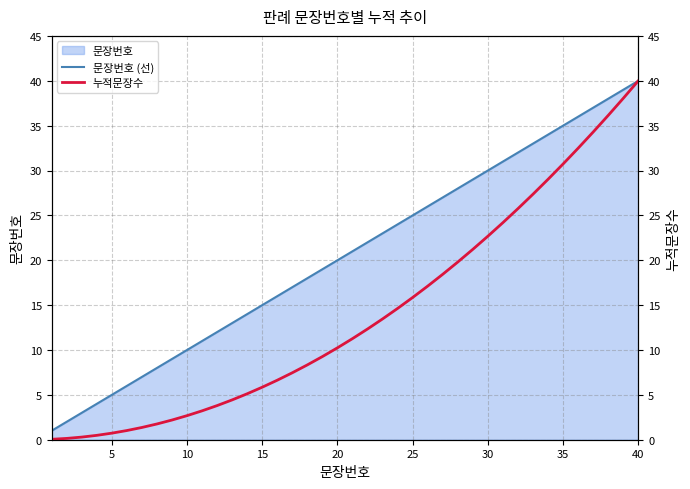

Is it true that 문장번호 (선) equals 10 at 10?

True